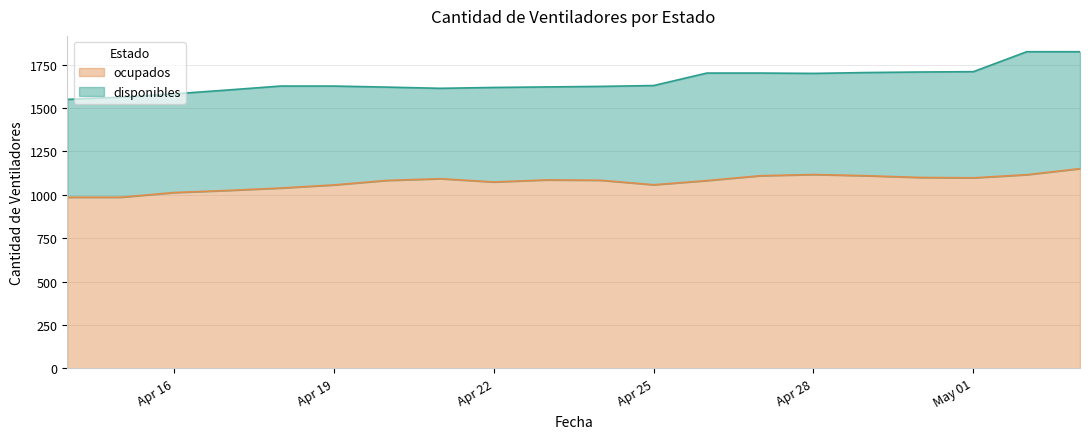

What is the minimum value shown in the chart?

986